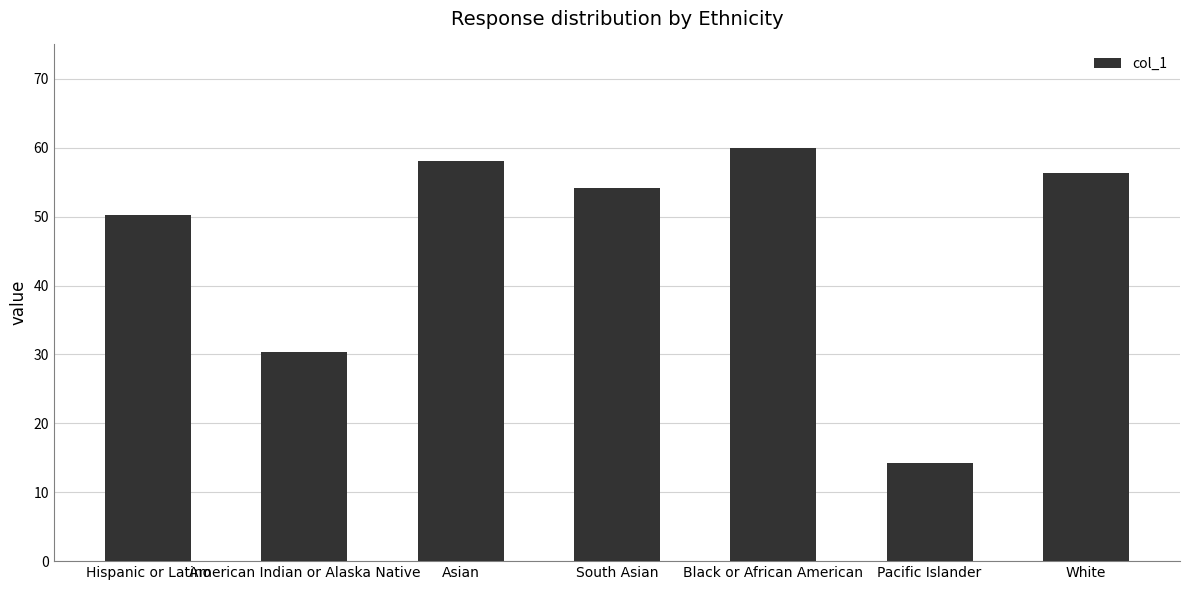

Reading left to right, extract all data points from this chart.

50.3	30.4	58.1	54.1	60.0	14.3	56.4